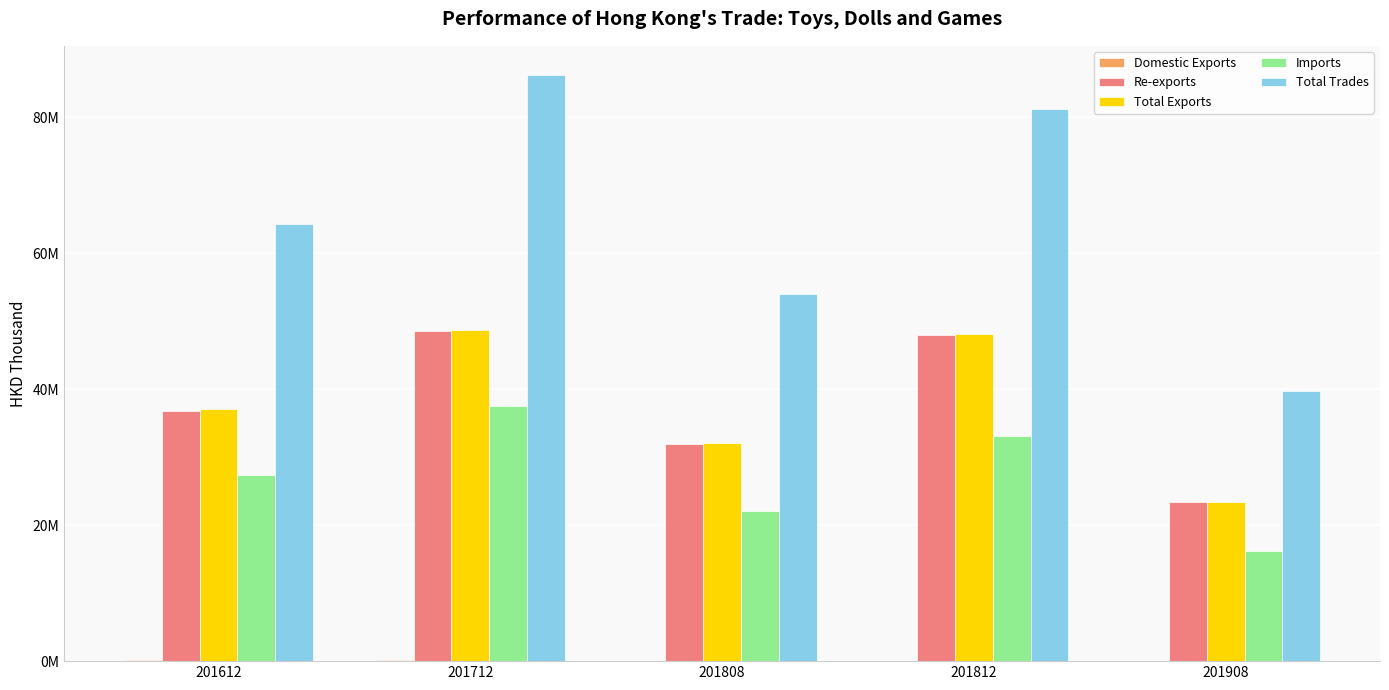

At which category is the sum across all series the highest?

201712